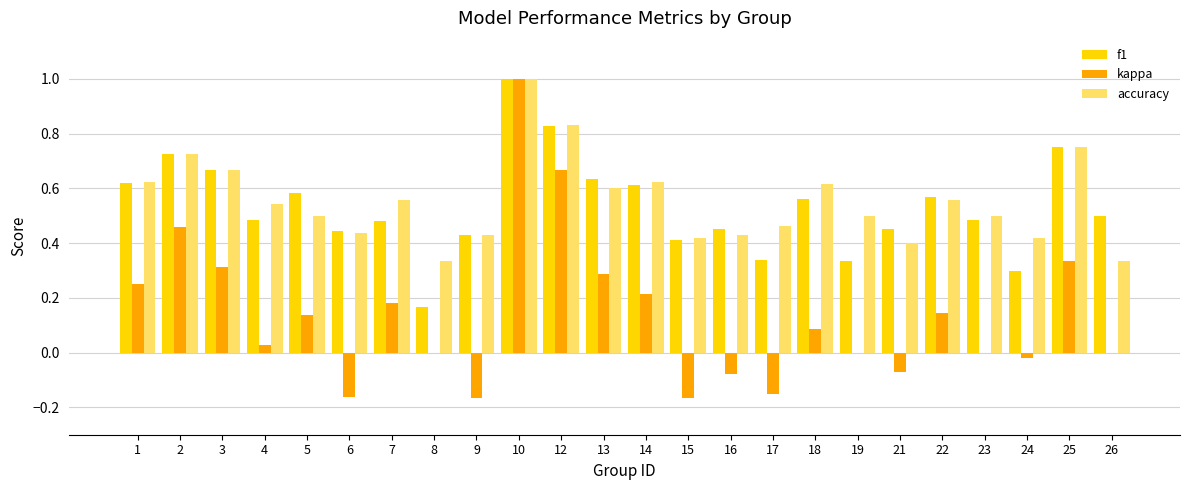

What are all the series names shown in the legend?

f1, kappa, accuracy